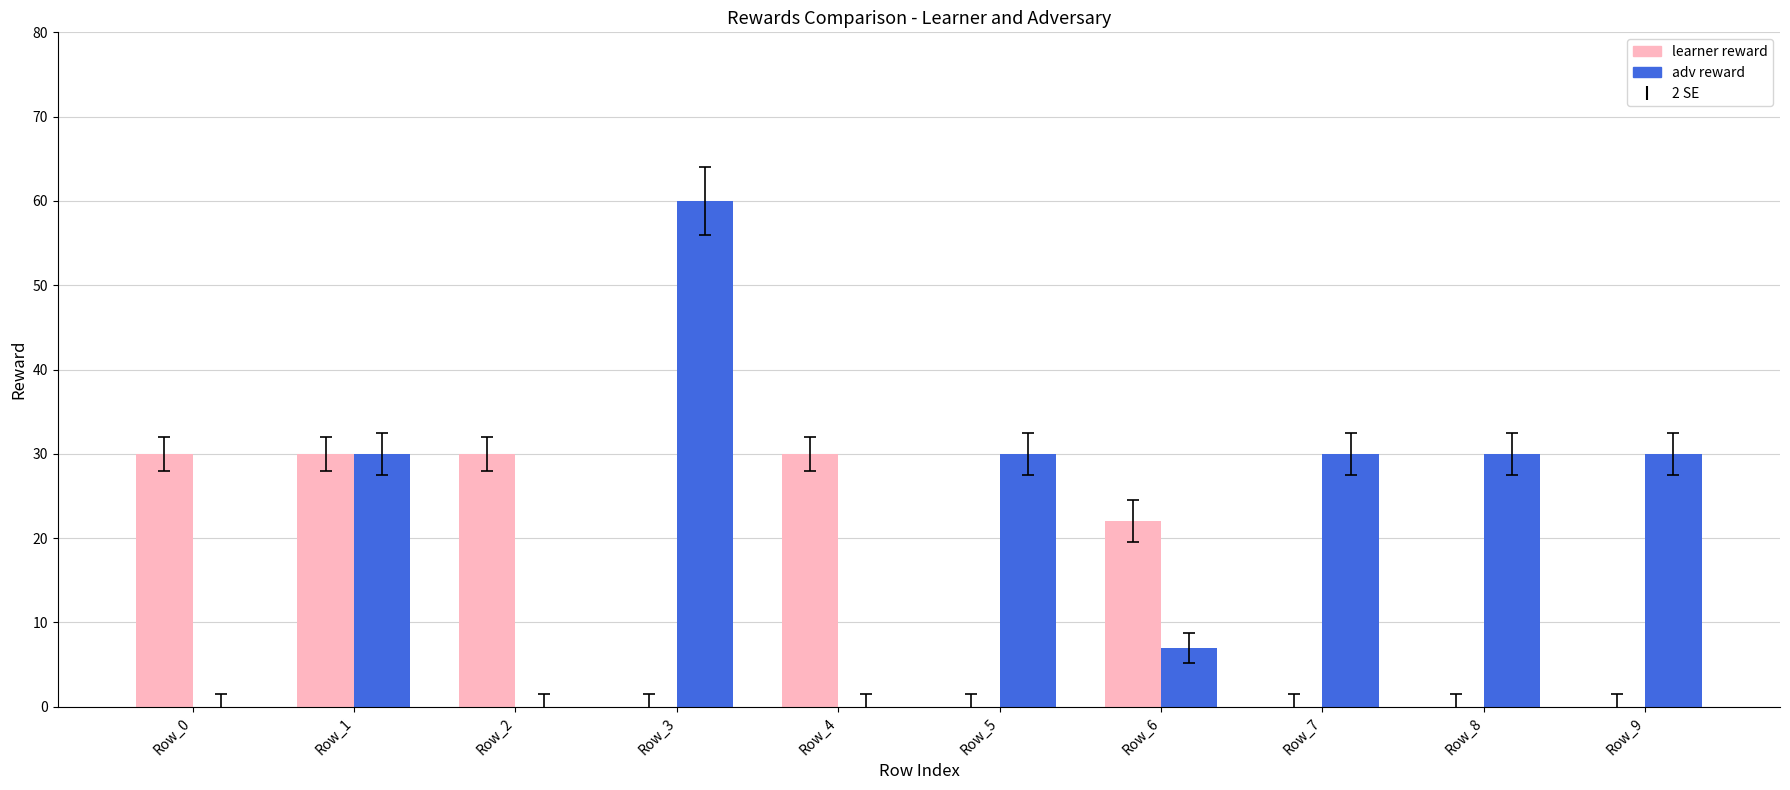

Which category has the highest value across all series?

Row_3